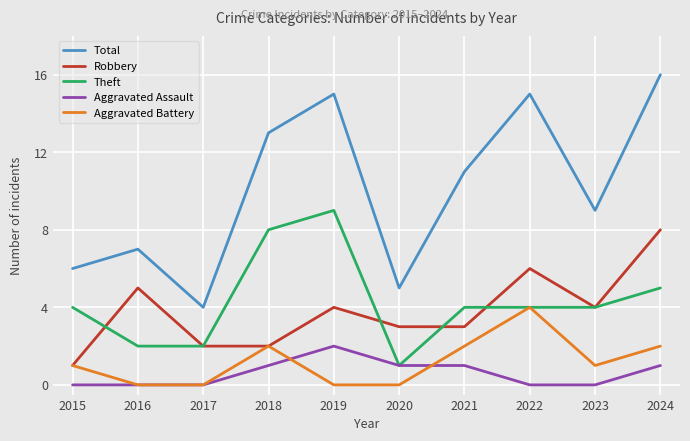

True or false: Theft and Total cross at least once.

False